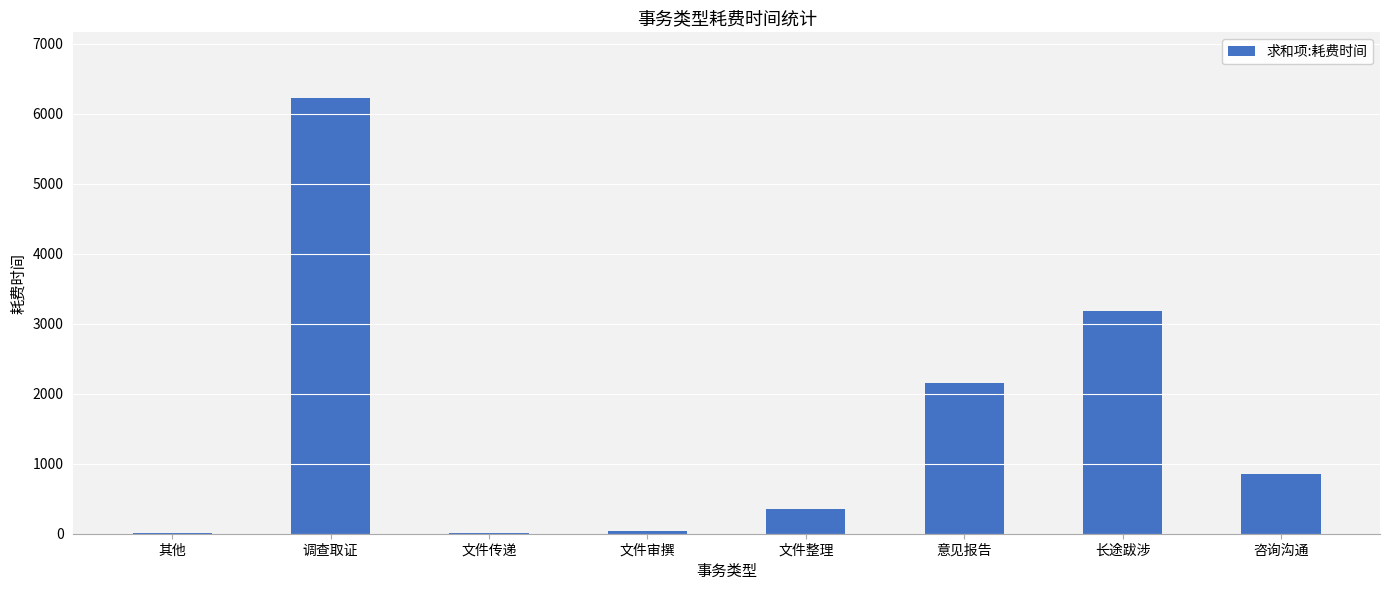

What is the greatest value displayed?

6230